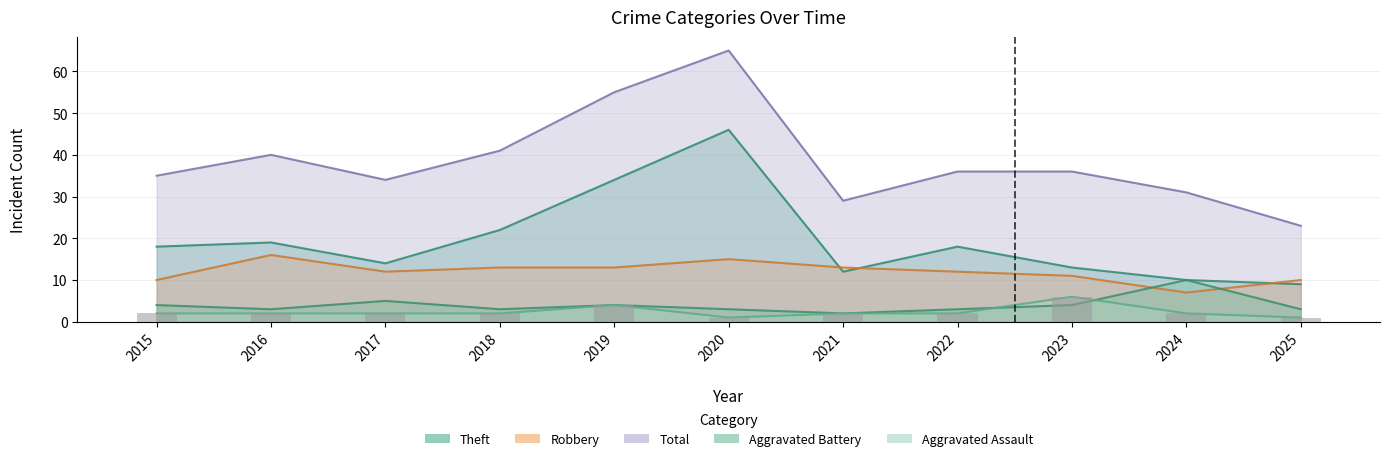

At which category is the sum across all series the highest?

2020